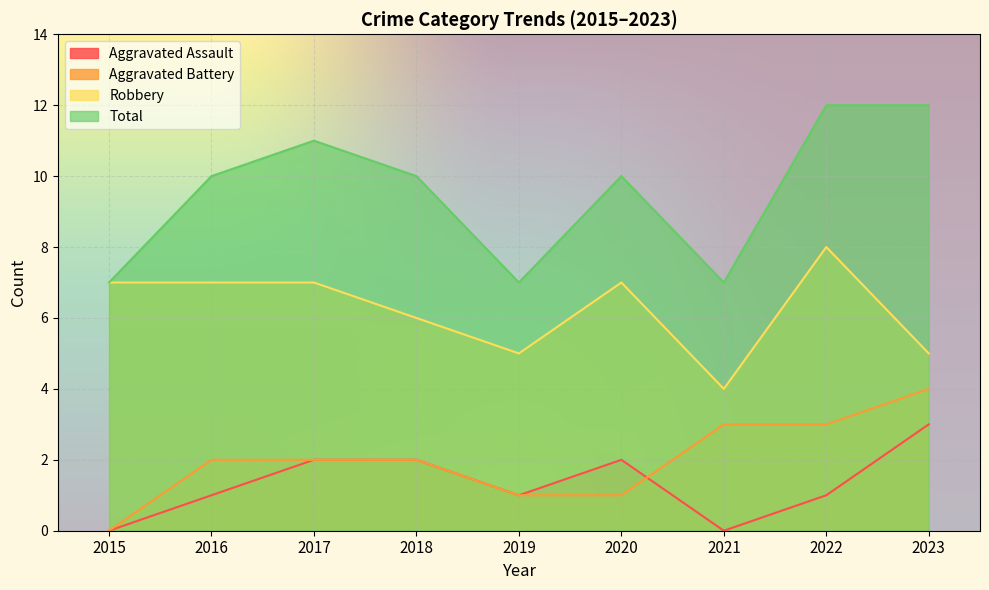

How many data points in Total are above 10?

3